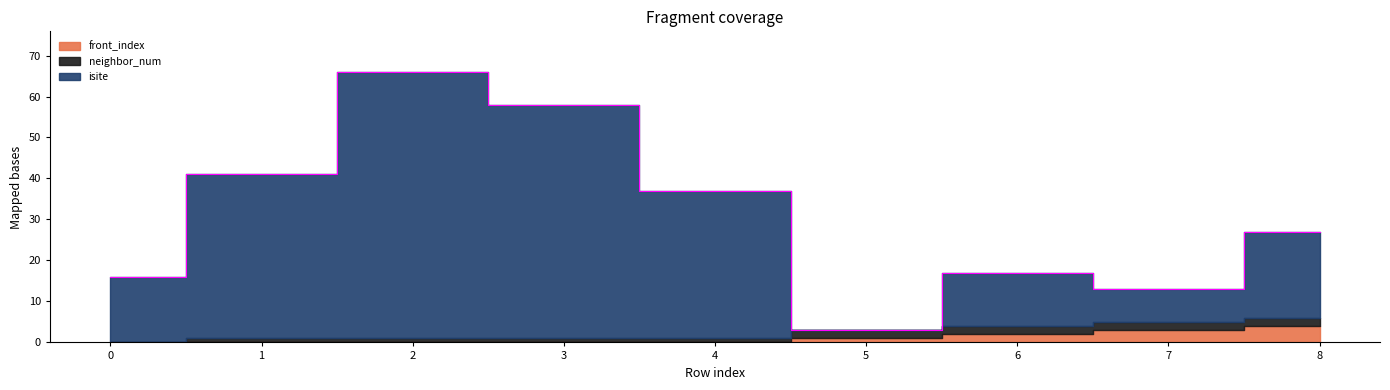

What is the total value across all series at 2?

66